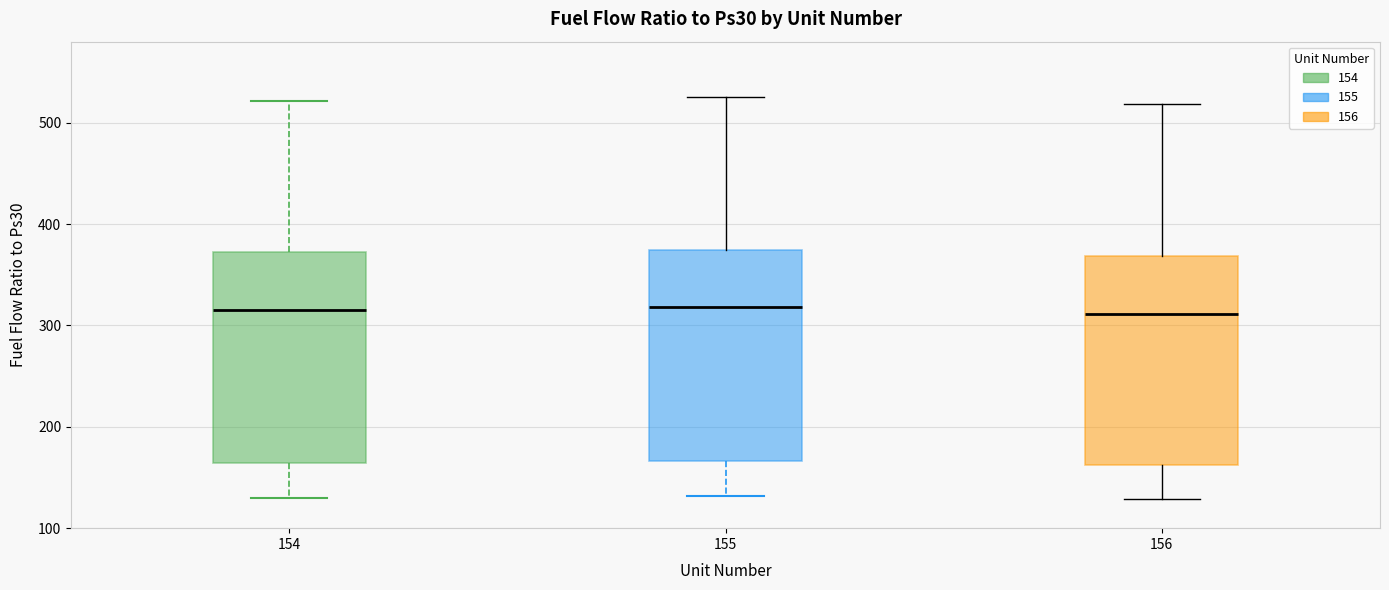

Where does the upper whisker of the box at x = 154 end on the y-axis? The values are not printed on the chart, so give them approximately, as read against the axis.

520